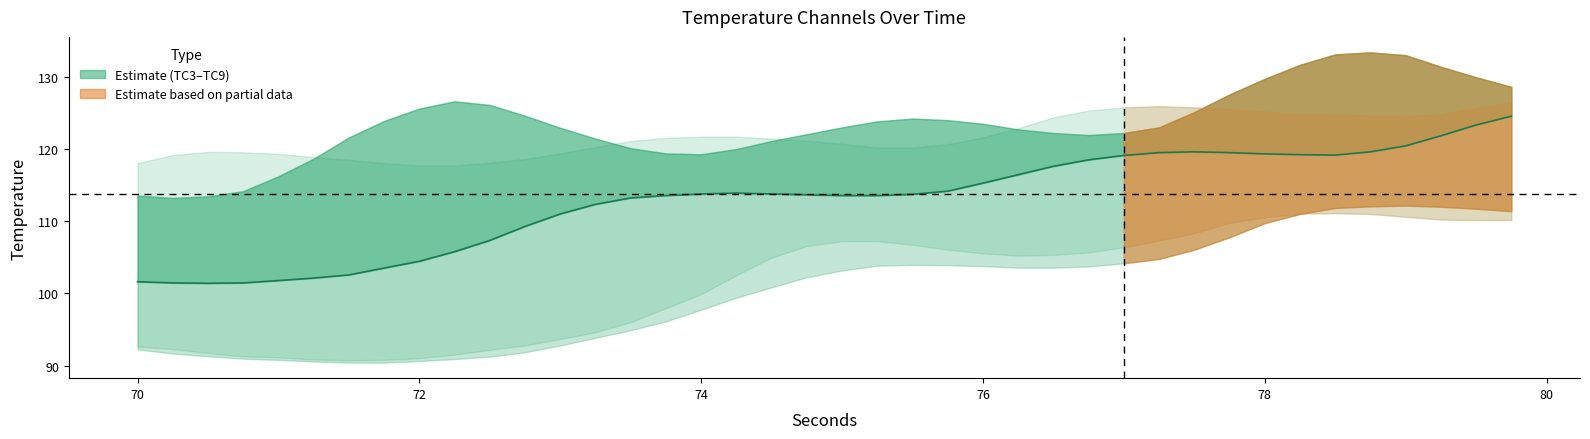

Is it true that the value at 18 is 33.4?

False